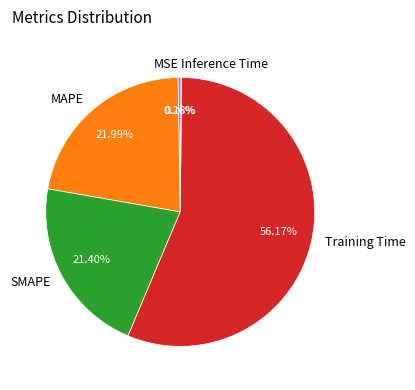

The Training Time slice represents 61% of the pie. True or false?

False